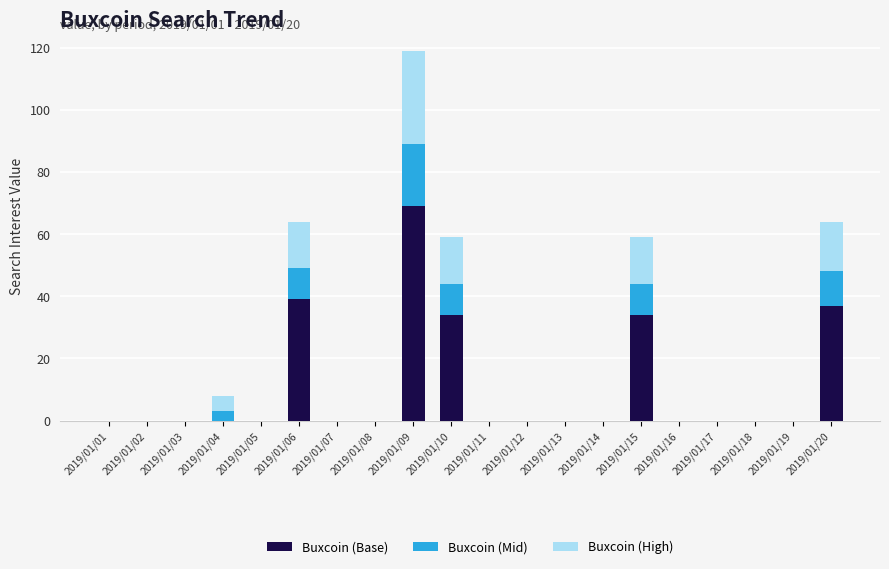

Are the bars grouped side by side (vs. stacked)?

No